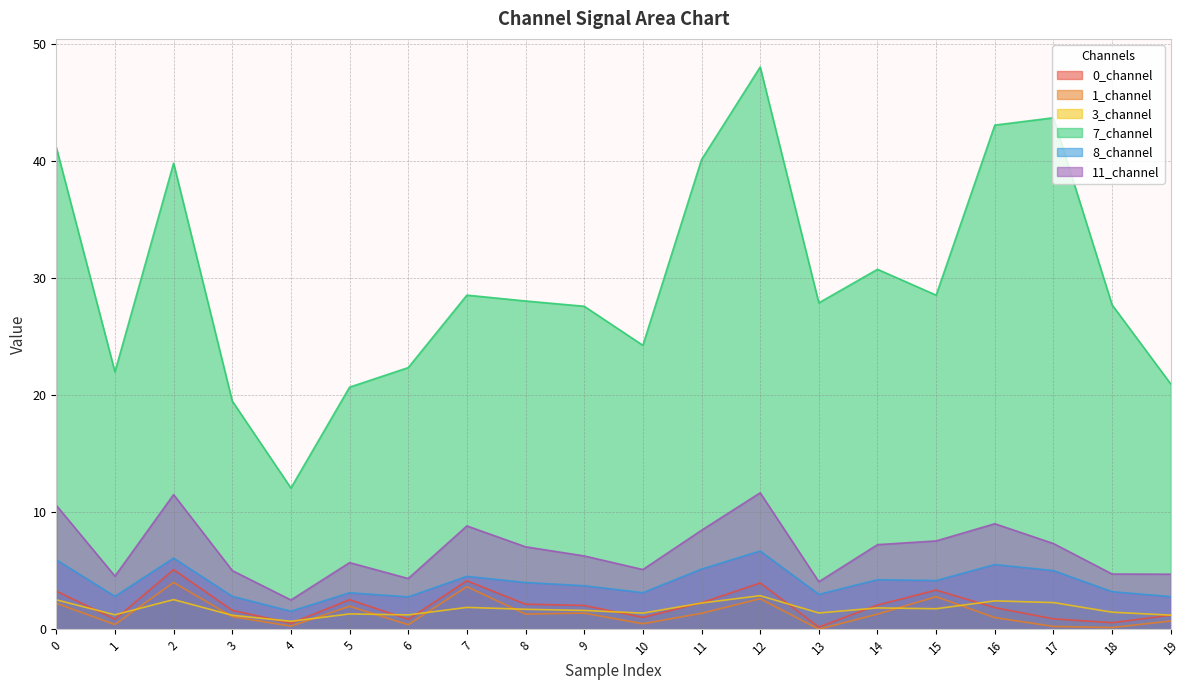

Which series has the largest total across all categories?

7_channel